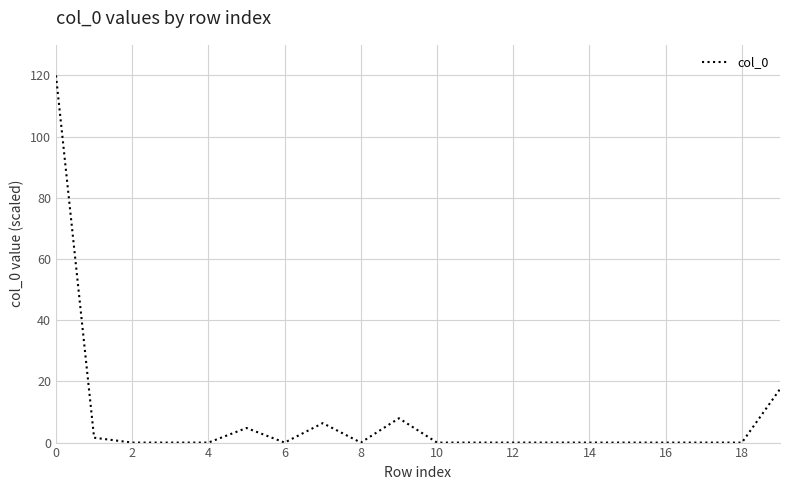

What is the difference between the maximum and second lowest values?

120.0